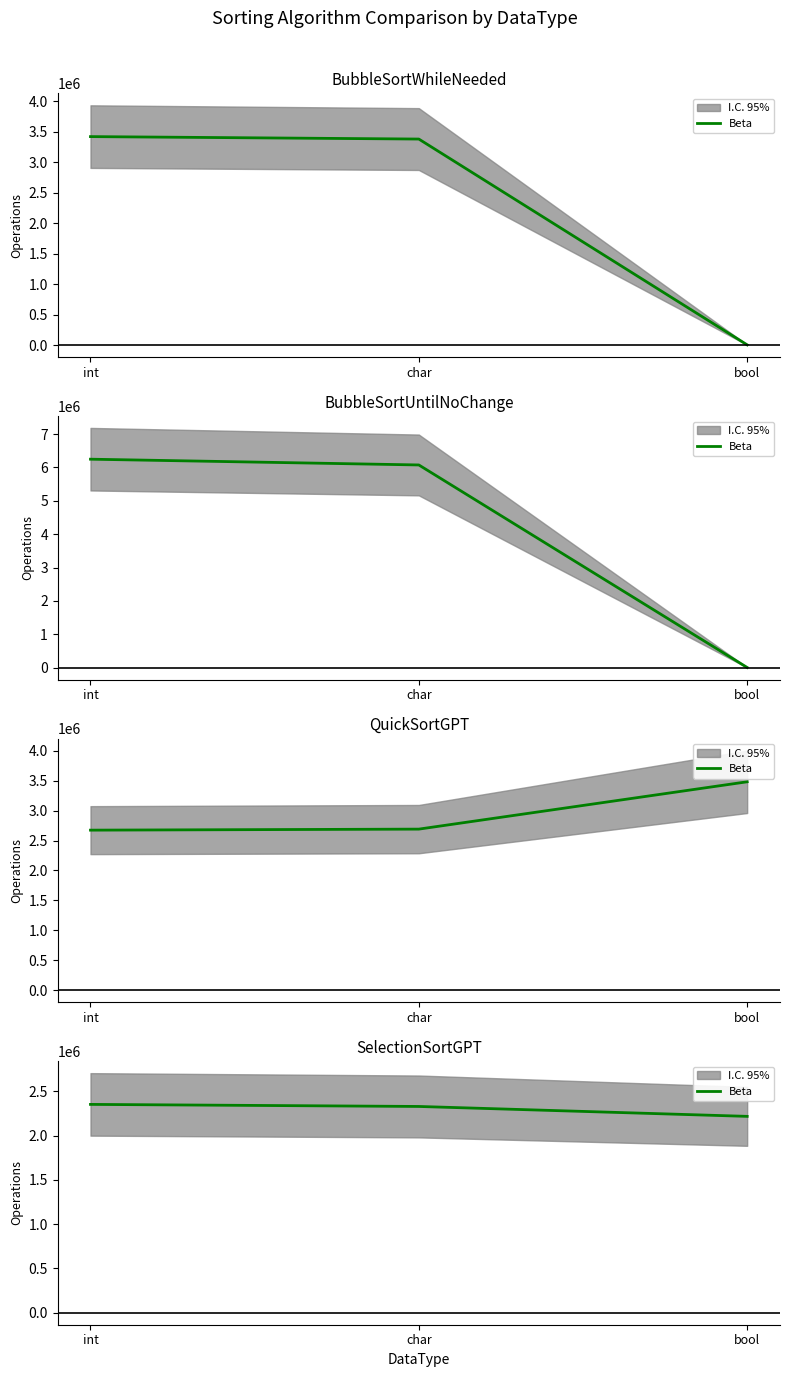

What is the approximate value at bool, to the nearest 50?

2218250